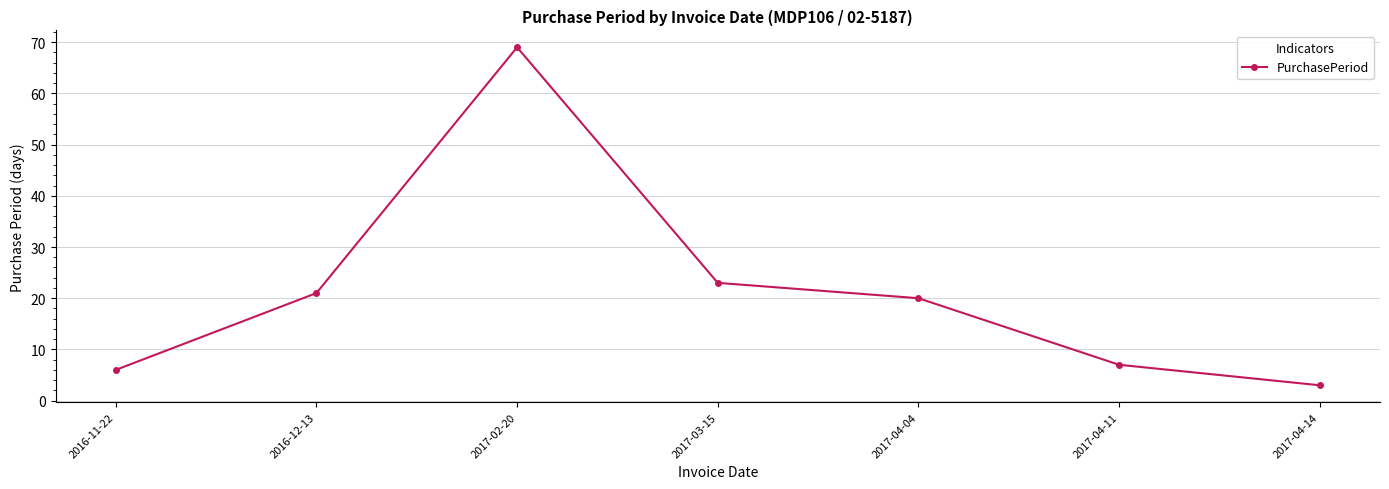

True or false: the data has more than 0 interior local peaks.

True